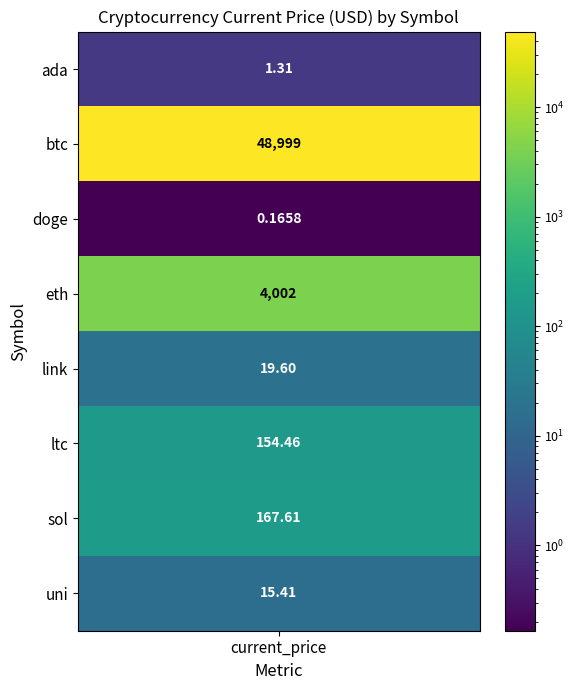

What is the difference between the maximum and second lowest values?

48997.7